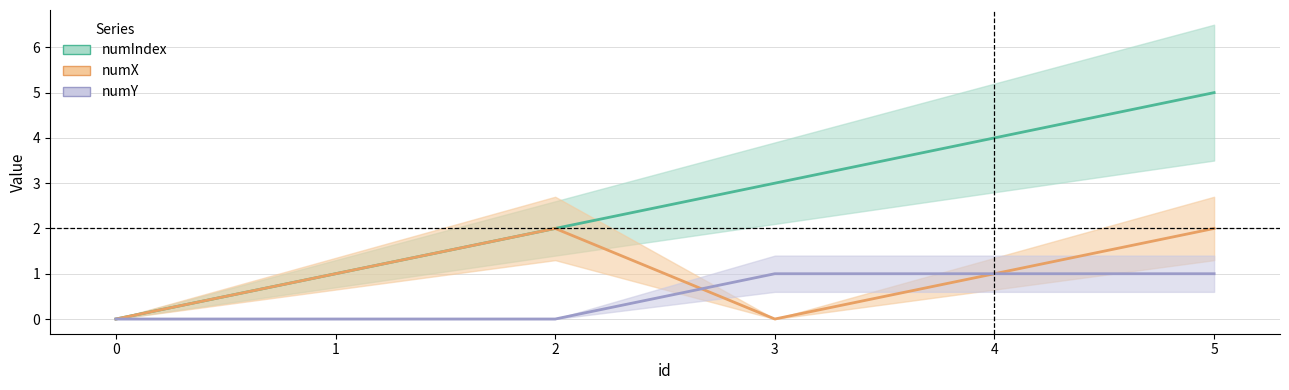

Does the chart have visible grid lines?

Yes